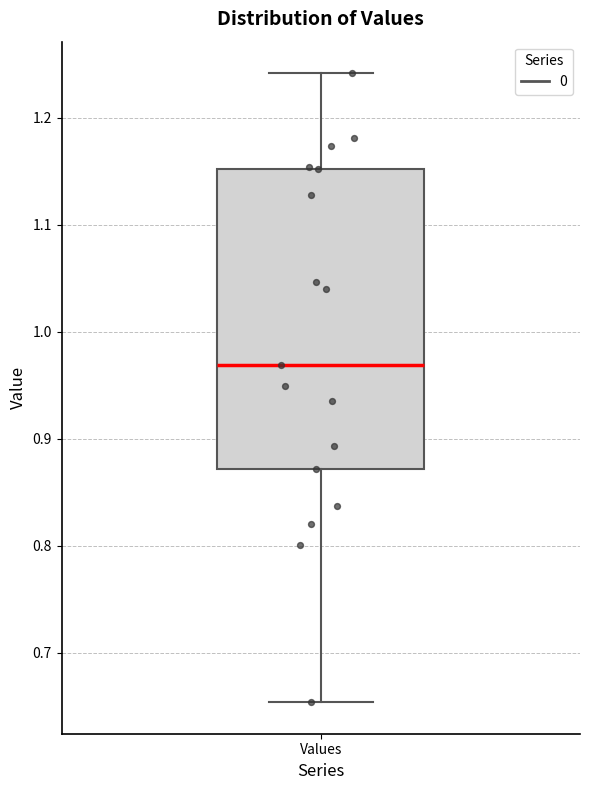

Where does the median line of the box for Values sit on the y-axis? The values are not printed on the chart, so give them approximately, as read against the axis.

0.97